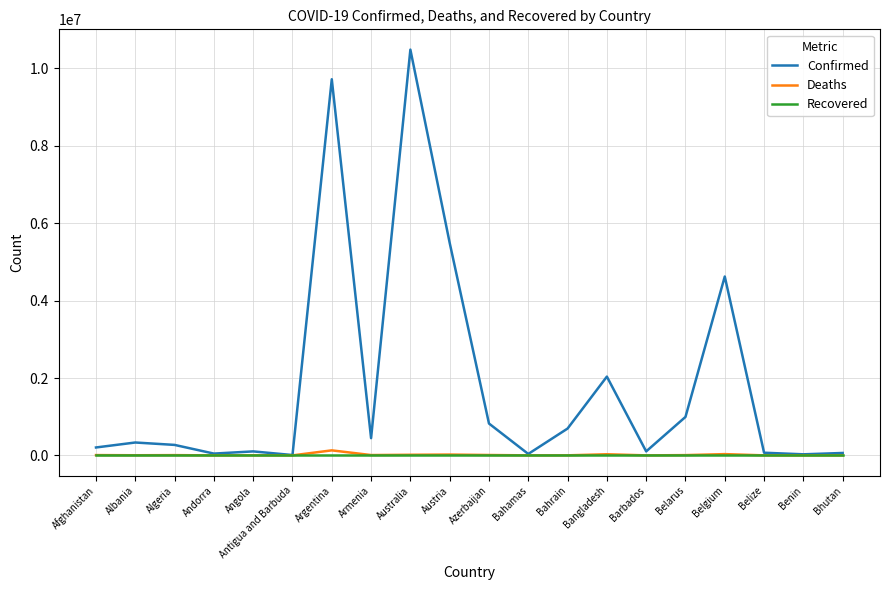

At which category does the chart reach its peak across all series?

Australia